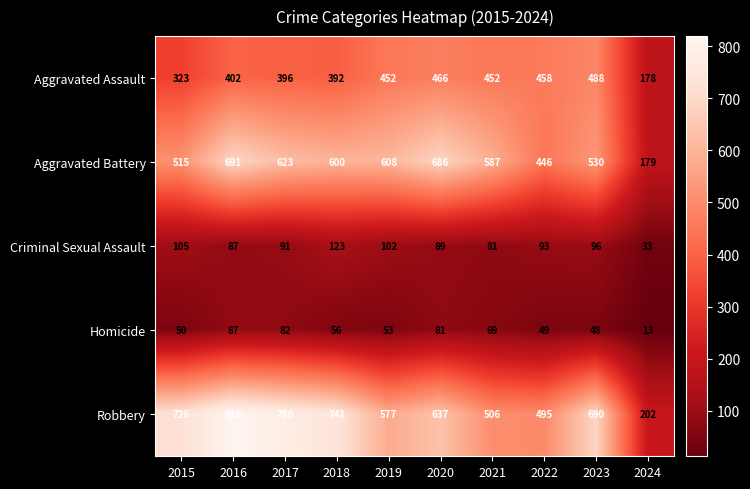

What is the total value across all series at 2019?

1792